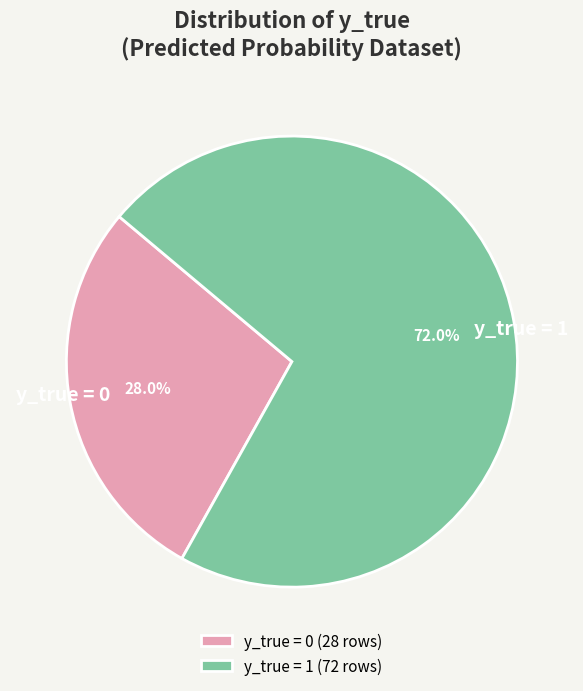

What is the total percentage of y_true = 0 and y_true = 1?

100.0%